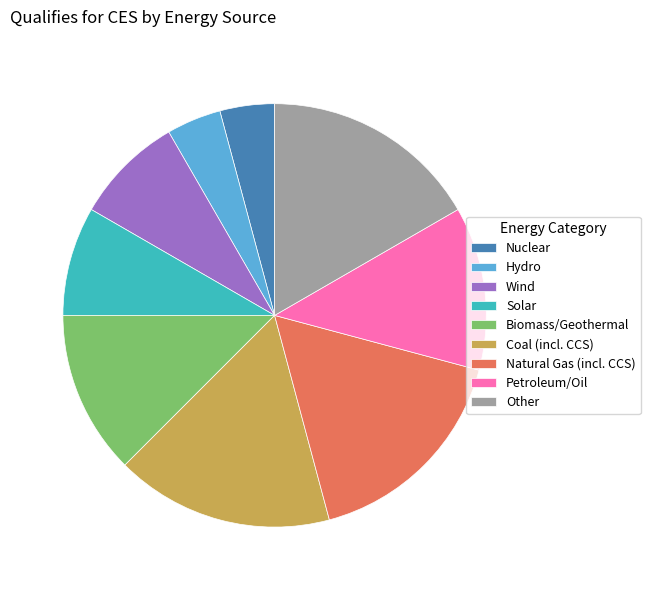

Is the sum of Petroleum/Oil and Nuclear greater than half?

No